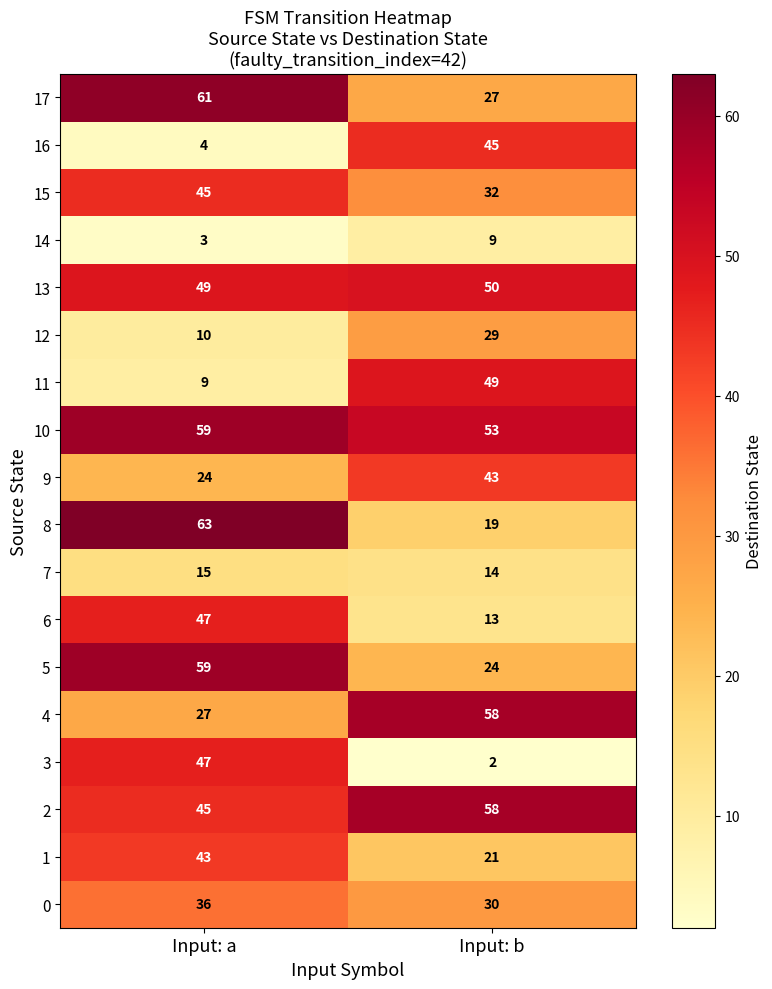

Between Input: a and Input: b, which series saw the biggest shift?

3